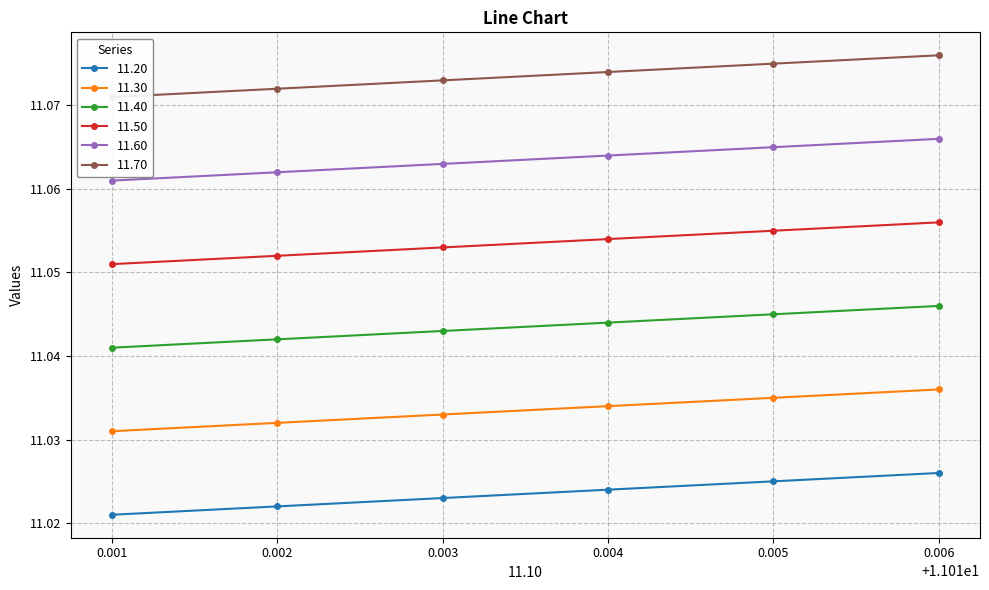

True or false: 11.40 and 11.50 intersect in this chart.

False